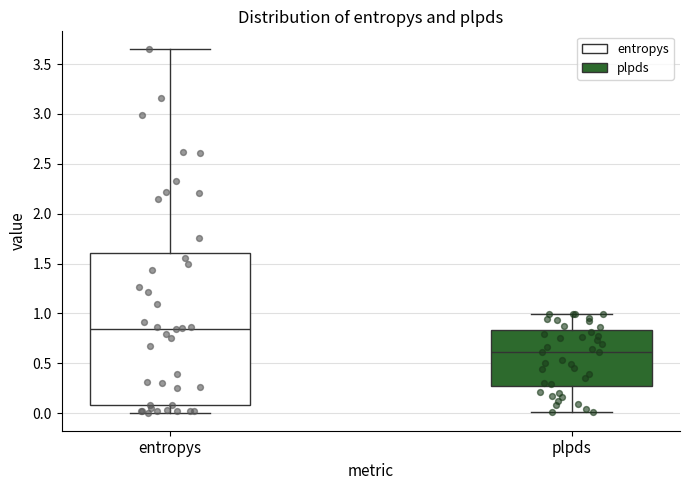

Comparing the boxes themselves (not the whiskers), which one is the tallest?

entropys